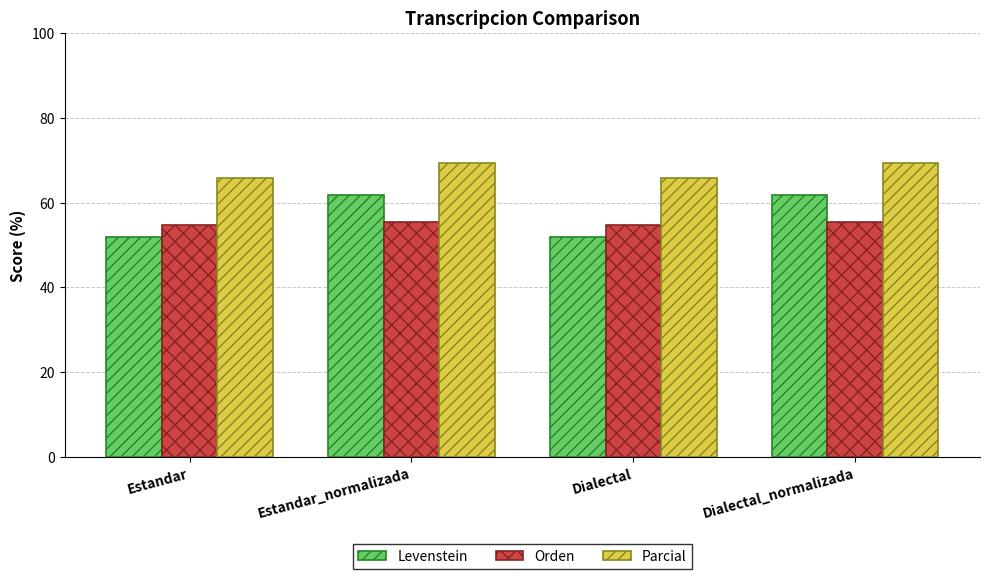

At how many categories does at least one series exceed 52?

4